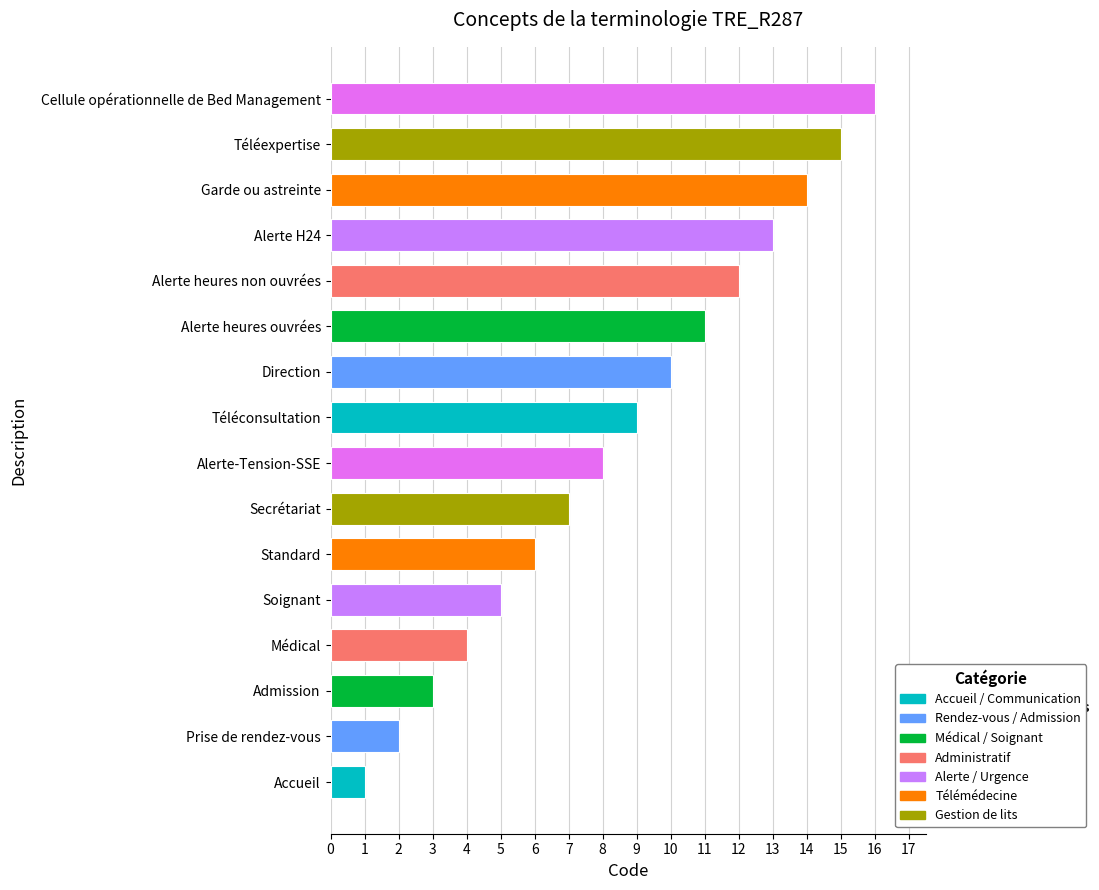

Which has a higher value, Alerte H24 or Alerte heures ouvrées?

Alerte H24